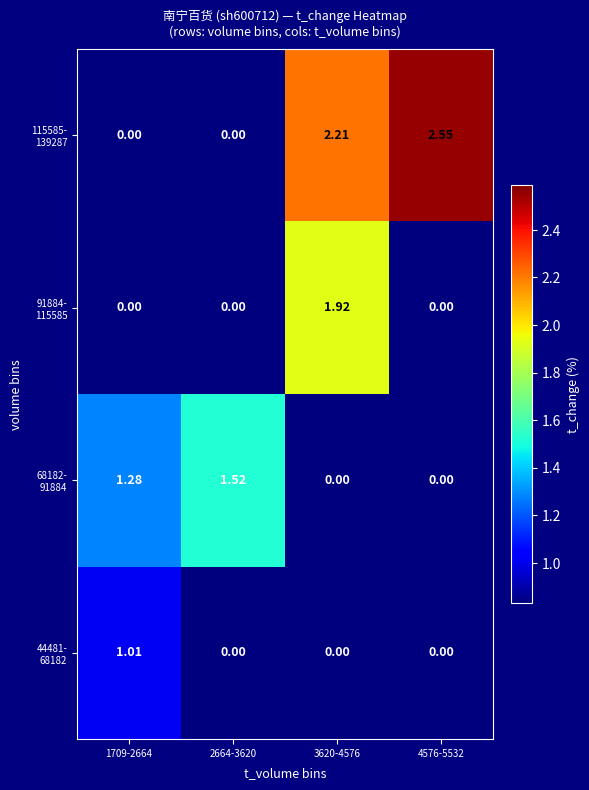

Count the number of categories in the chart.

4